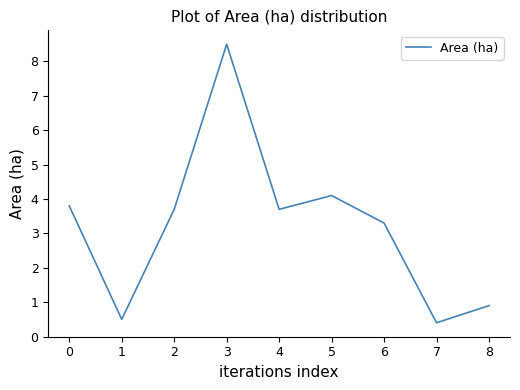

Reading left to right, what are all the values shown in this chart?

0=3.8	1=0.5	2=3.7	3=8.5	4=3.7	5=4.1	6=3.3	7=0.4	8=0.9